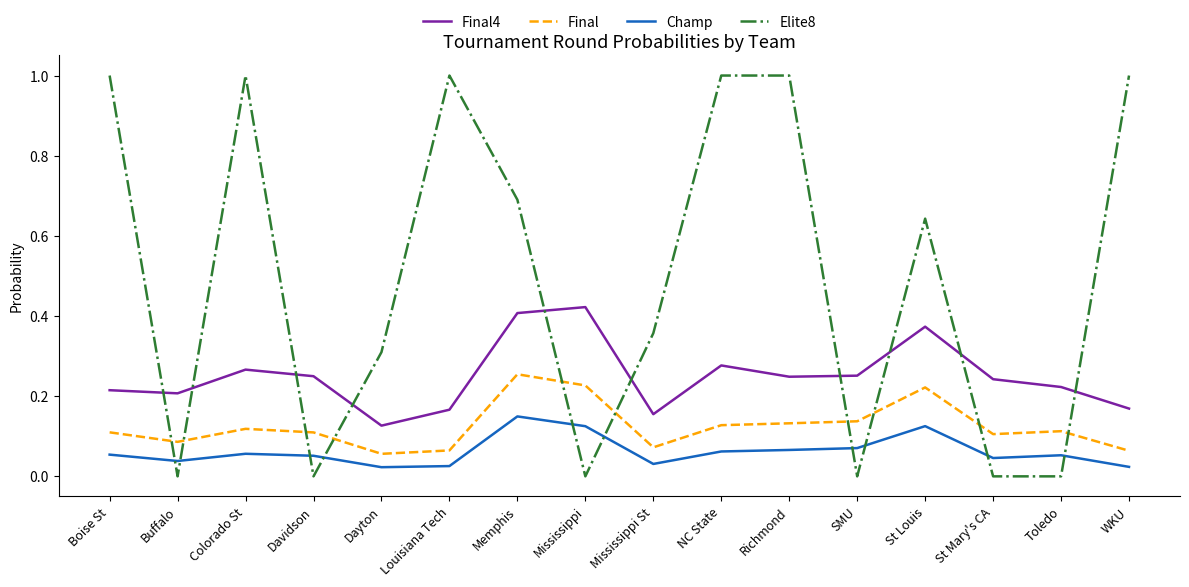

At which label does Champ reach its peak?

Memphis